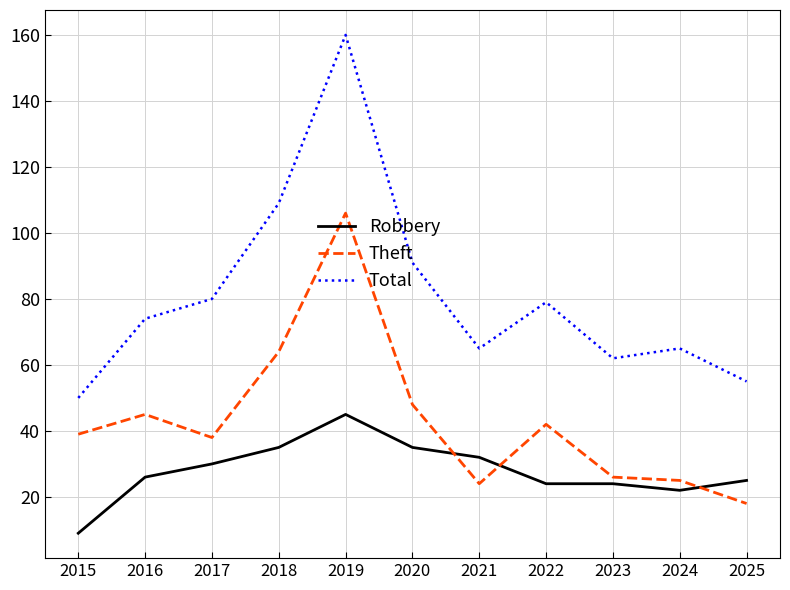

Reading left to right, list all the values displayed in this chart.

Robbery: 2015=9	2016=26	2017=30	2018=35	2019=45	2020=35	2021=32	2022=24	2023=24	2024=22	2025=25
Theft: 2015=39	2016=45	2017=38	2018=64	2019=106	2020=48	2021=24	2022=42	2023=26	2024=25	2025=18
Total: 2015=50	2016=74	2017=80	2018=109	2019=160	2020=91	2021=65	2022=79	2023=62	2024=65	2025=55